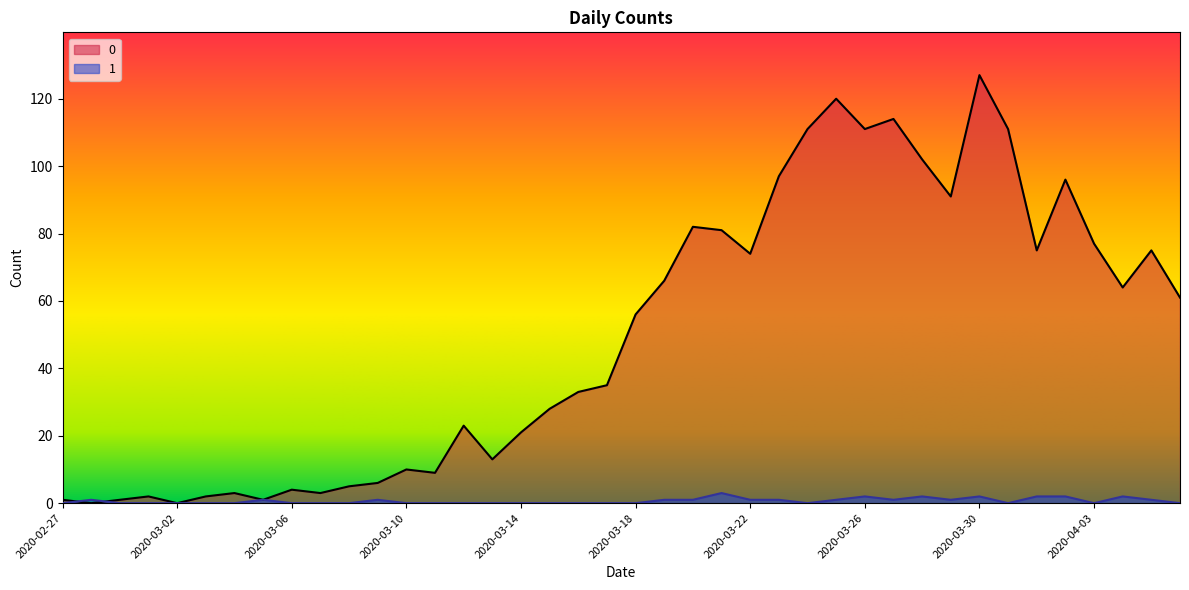

True or false: 0 and 1 cross at least once.

True